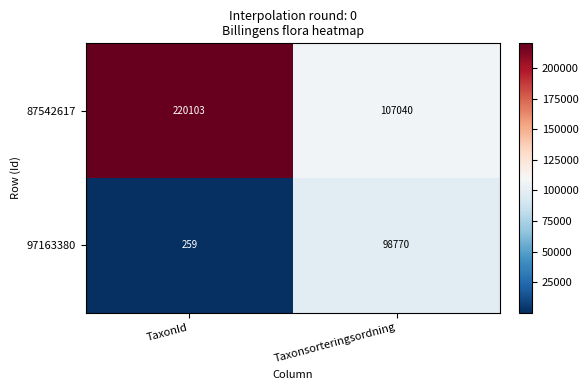

Which series changed the most between TaxonId and Taxonsorteringsordning?

87542617